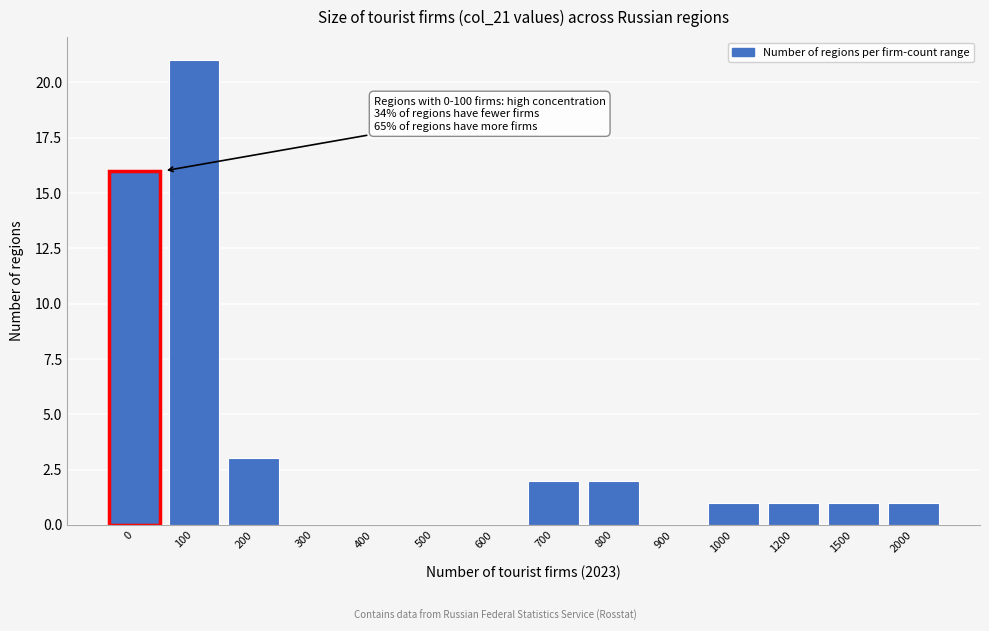

Reading left to right, list all the values displayed in this chart.

0=16	100=21	200=3	300=0	400=0	500=0	600=0	700=2	800=2	900=0	1000=1	1200=1	1500=1	2000=1